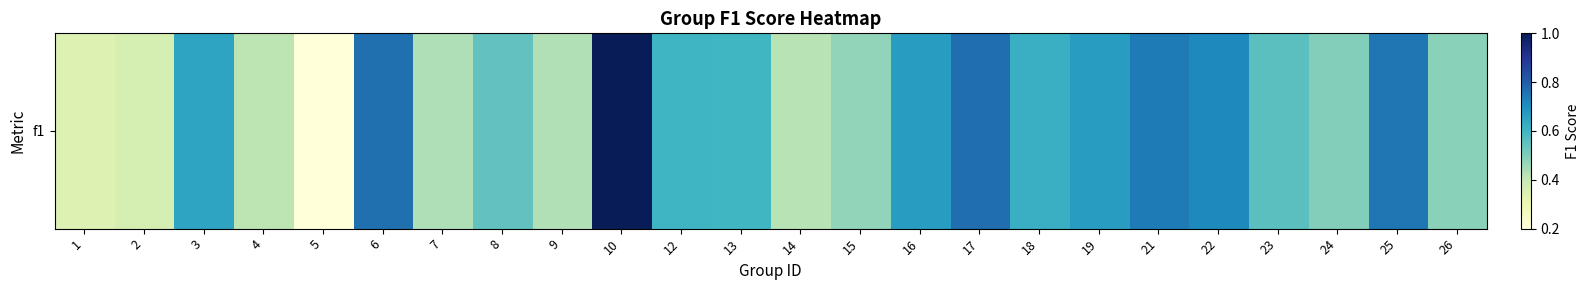

What is the average value?

0.6